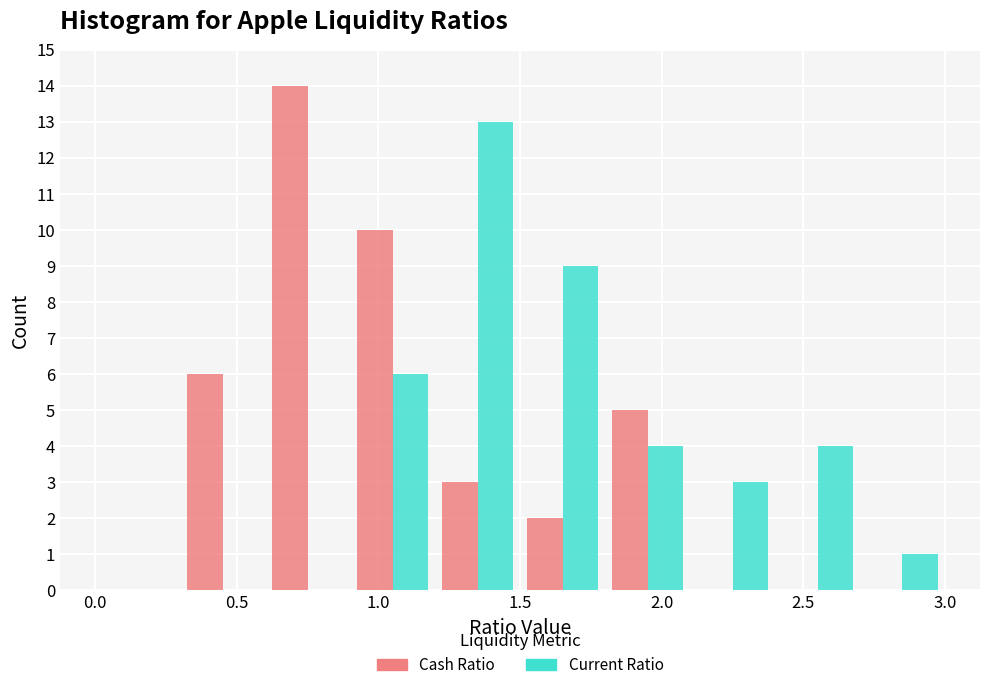

Reading left to right, list every range on the x-axis with the height of the bar of each series over it. The values are not printed on the chart, so give them approximately, as read against the axis.

0.0 to 0.3: Cash Ratio=0	Current Ratio=0
0.3 to 0.6: Cash Ratio=6	Current Ratio=0
0.6 to 0.9: Cash Ratio=14	Current Ratio=0
0.9 to 1.2: Cash Ratio=10	Current Ratio=6
1.2 to 1.5: Cash Ratio=3	Current Ratio=13
1.5 to 1.8: Cash Ratio=2	Current Ratio=9
1.8 to 2.1: Cash Ratio=5	Current Ratio=4
2.1 to 2.4: Cash Ratio=0	Current Ratio=3
2.4 to 2.7: Cash Ratio=0	Current Ratio=4
2.7 to 3.0: Cash Ratio=0	Current Ratio=1